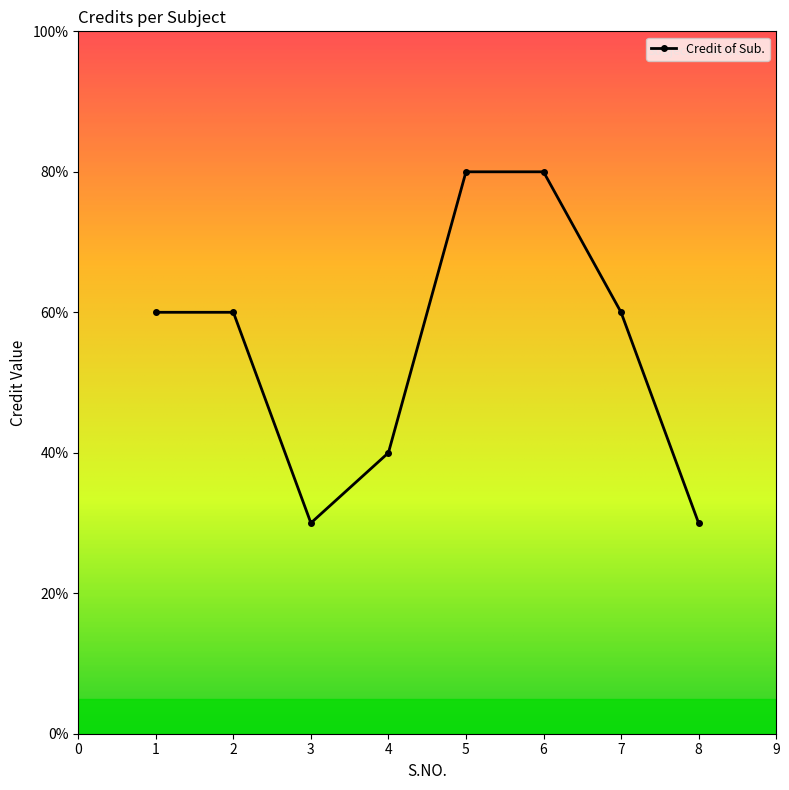

Is this an area chart (filled region under the line)?

No